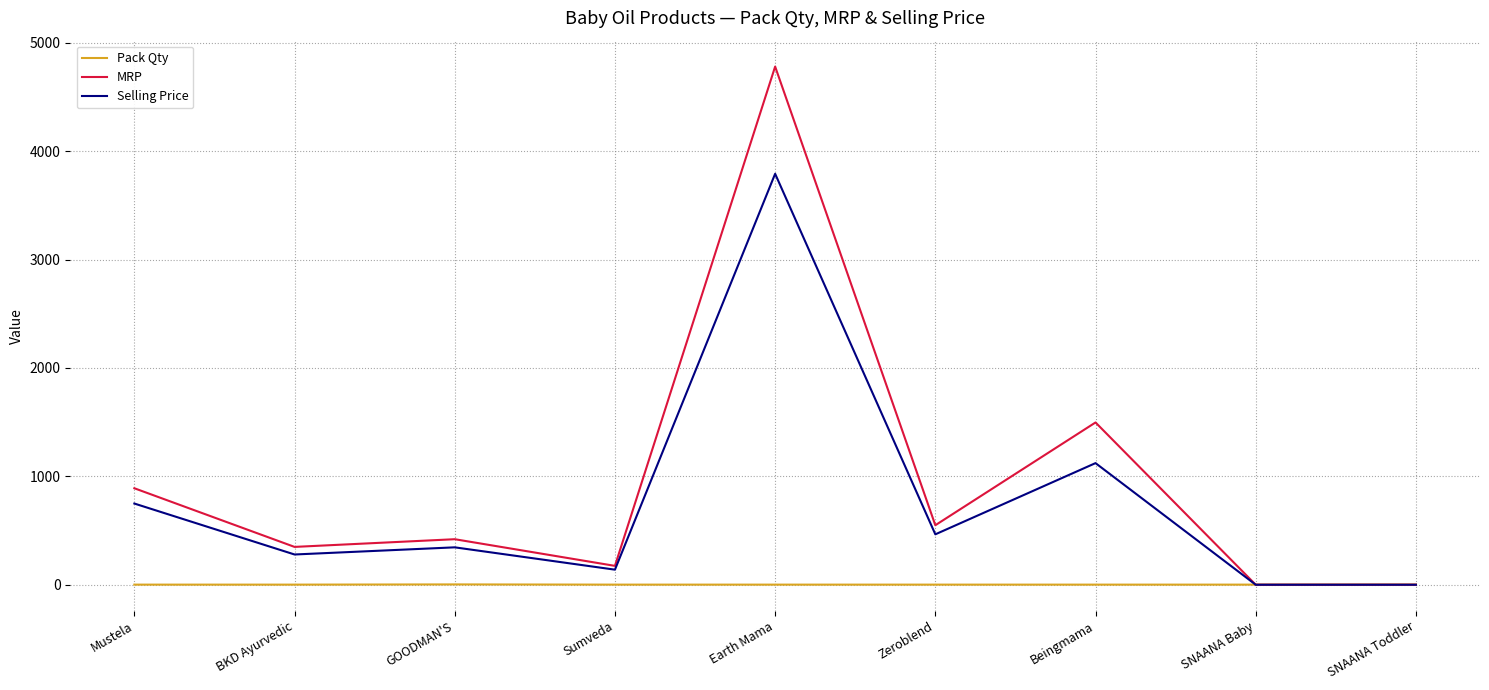

Rank the series by their average value, from highest to lowest.

MRP, Selling Price, Pack Qty